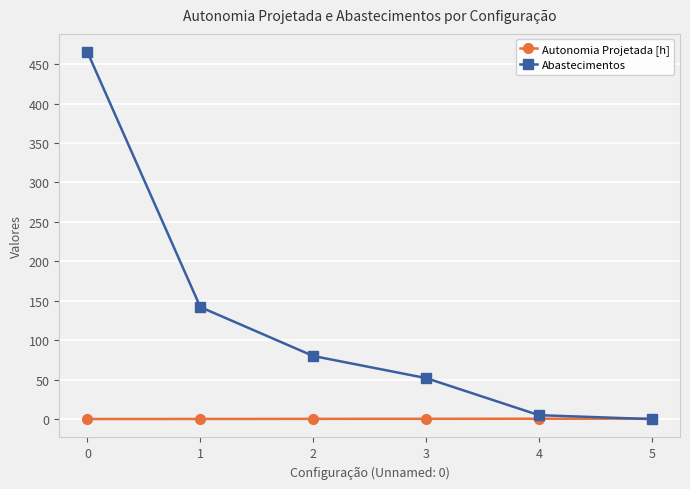

True or false: Abastecimentos has more than 0 interior local peaks.

False